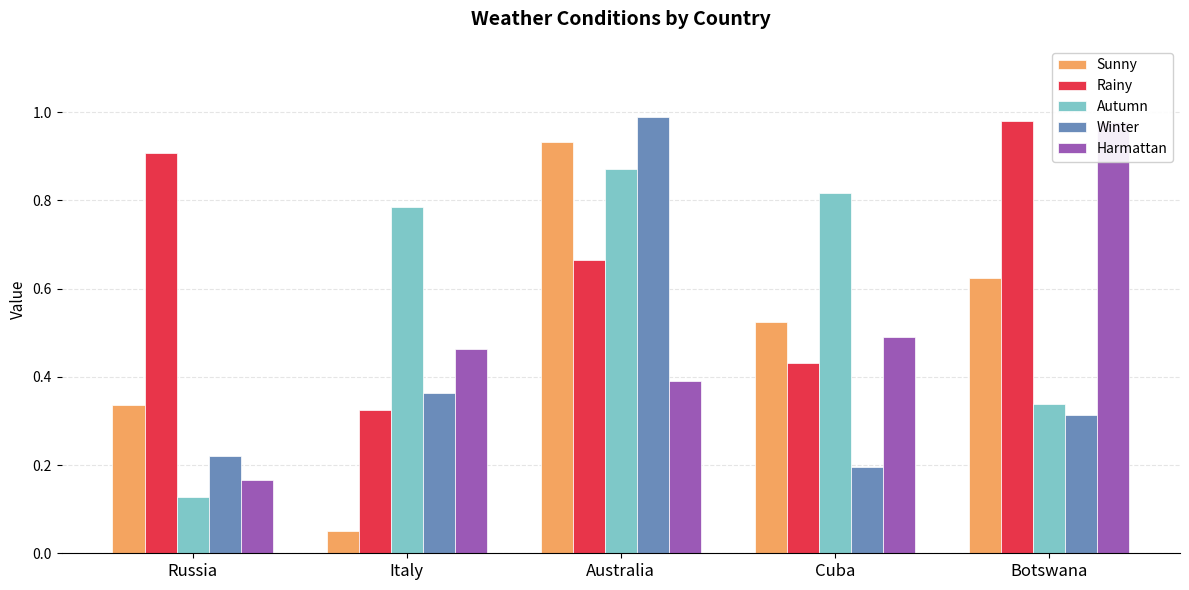

Reading left to right, what are all the values shown in this chart?

Sunny: Russia=0.3	Italy=0.0	Australia=0.9	Cuba=0.5	Botswana=0.6
Rainy: Russia=0.9	Italy=0.3	Australia=0.7	Cuba=0.4	Botswana=1.0
Autumn: Russia=0.1	Italy=0.8	Australia=0.9	Cuba=0.8	Botswana=0.3
Winter: Russia=0.2	Italy=0.4	Australia=1.0	Cuba=0.2	Botswana=0.3
Harmattan: Russia=0.2	Italy=0.5	Australia=0.4	Cuba=0.5	Botswana=1.0